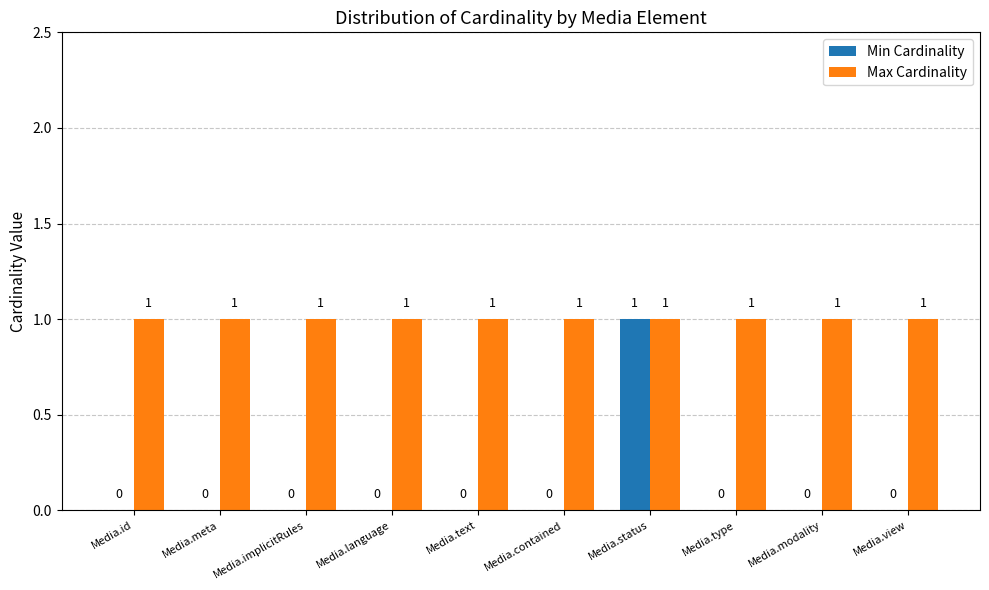

What is the sum of the Min Cardinality values at Media.meta and Media.status?

1